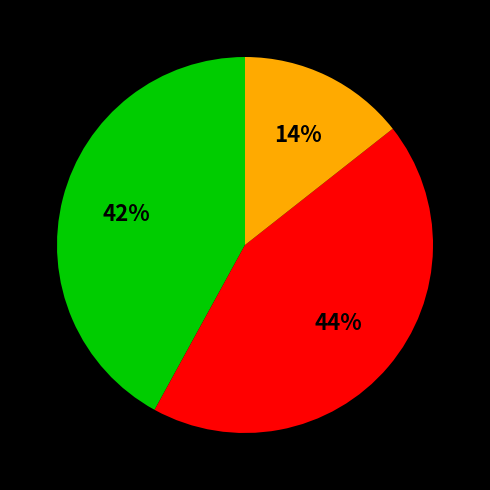

Does any single category account for the majority?

No